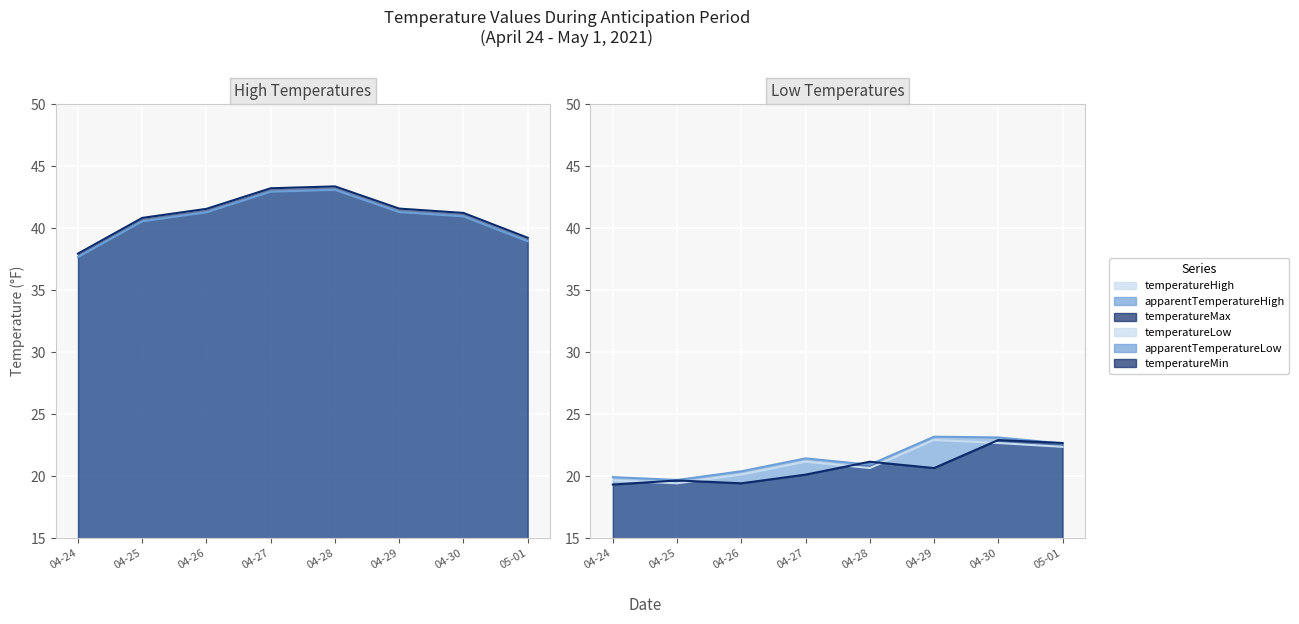

Does the chart display data point markers on the line(s)?

No